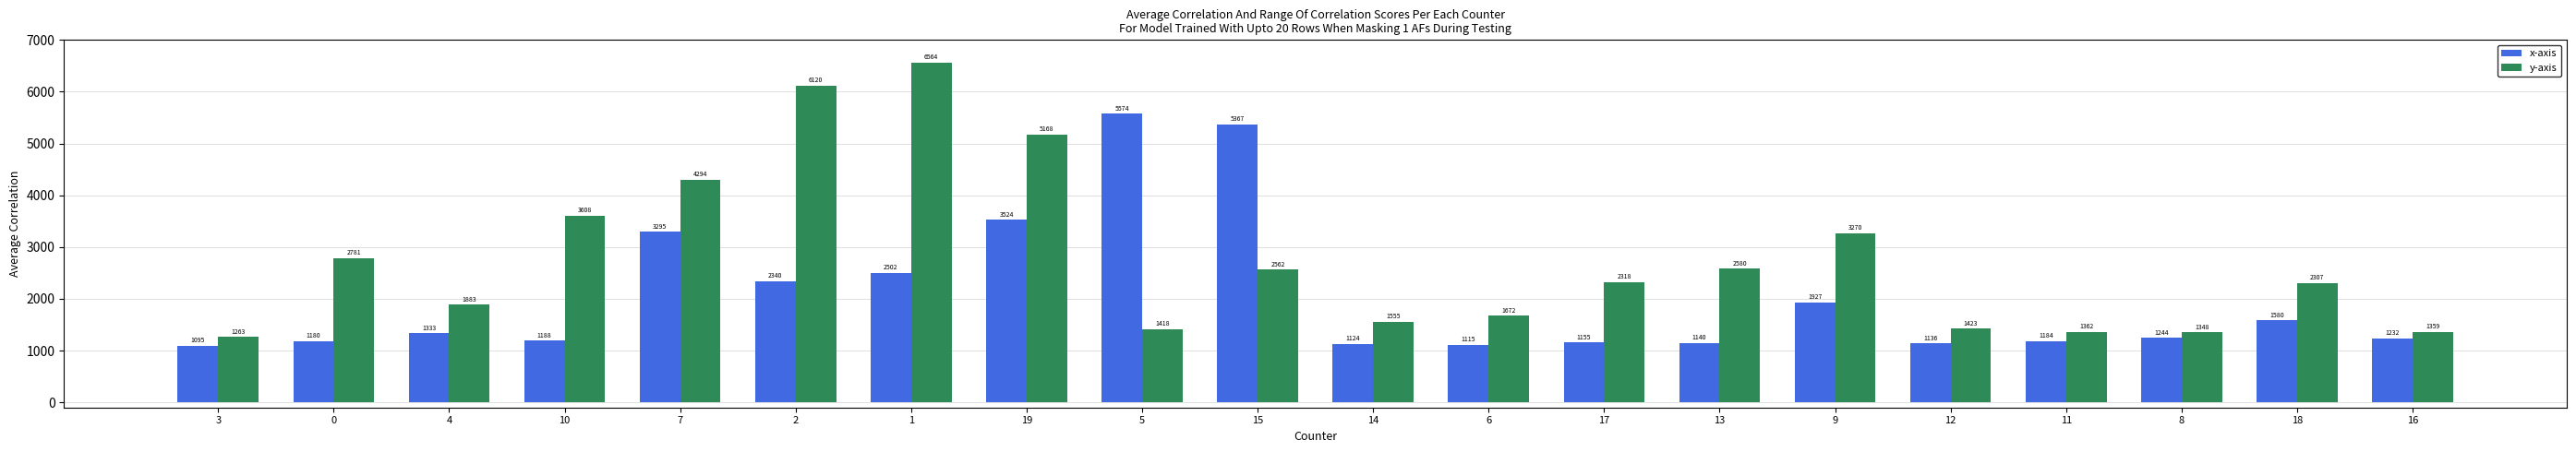

List the series in order of their peak value, lowest first.

x-axis, y-axis